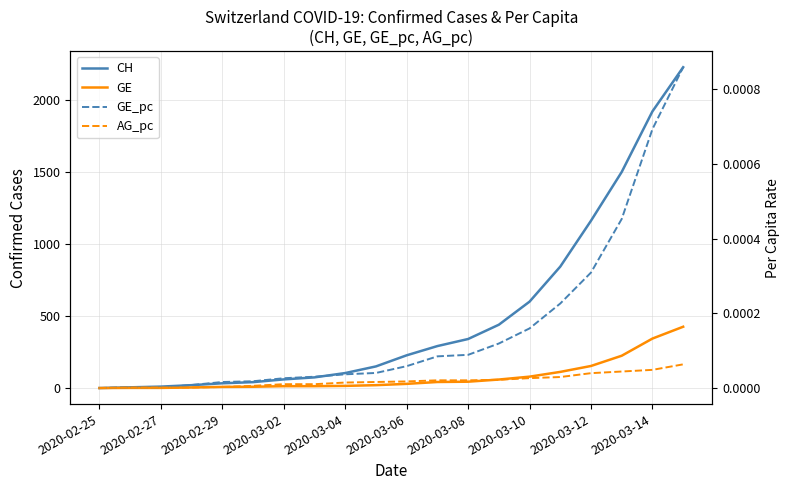

True or false: AG_pc and GE intersect in this chart.

False